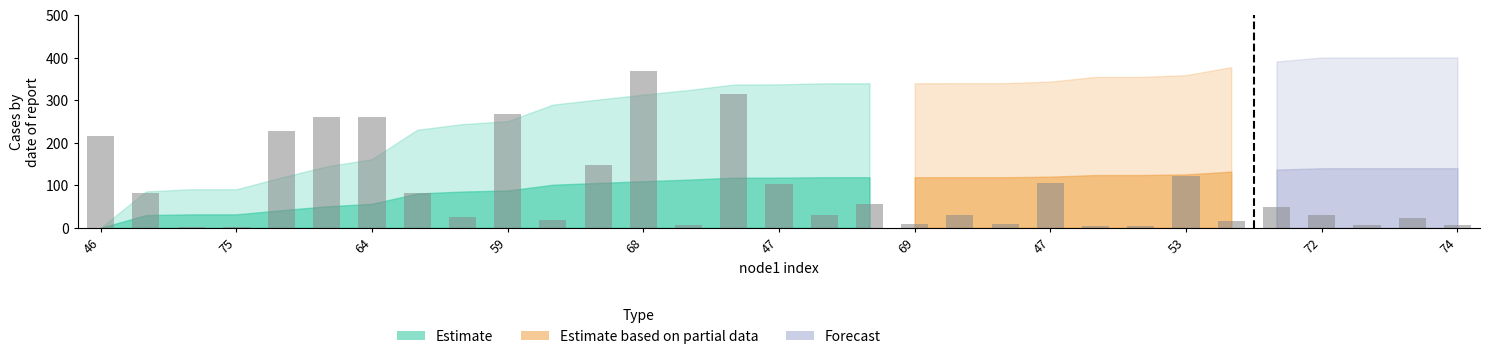

What is the value of the 1st bar from the left?

214.8